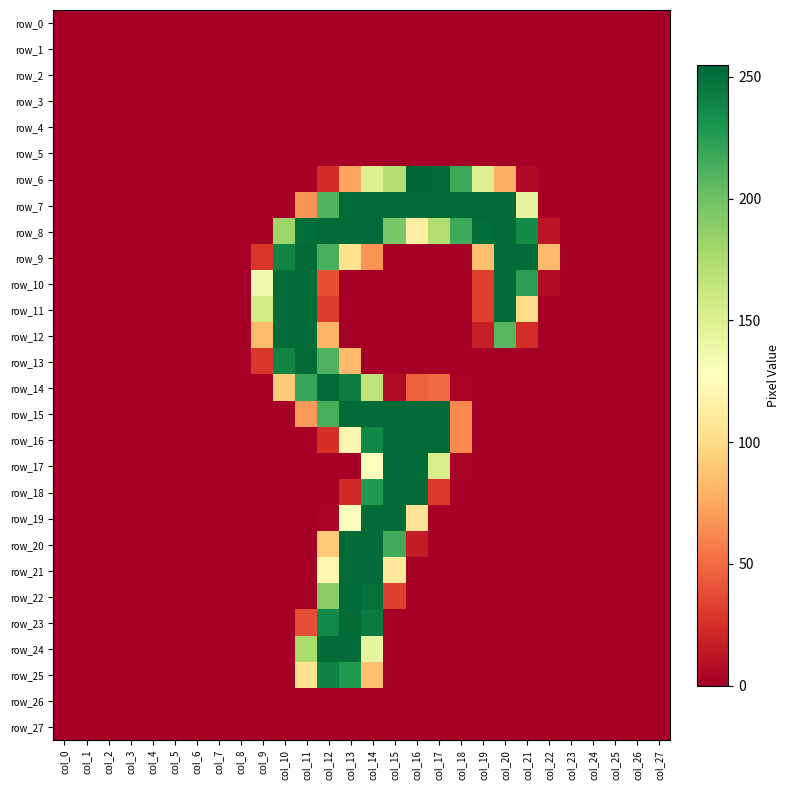

Which series has the widest spread of values?

row_6